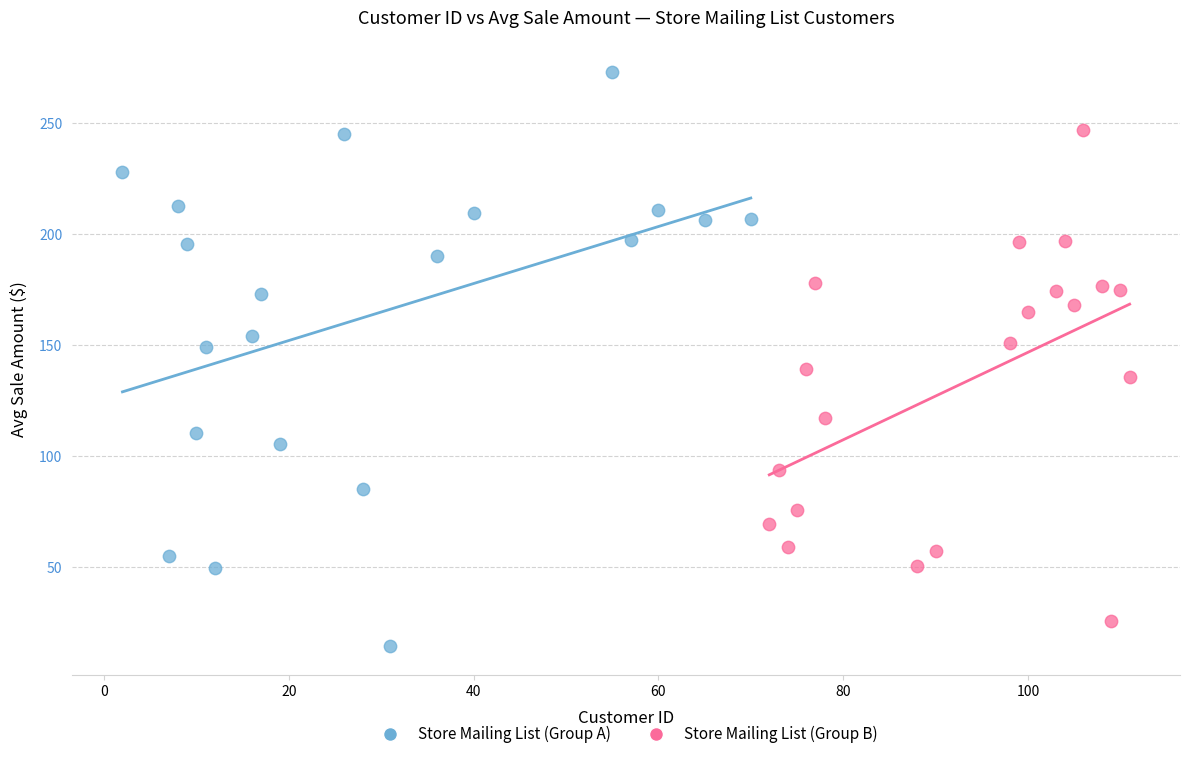

Which series contains the highest Y value?

Store Mailing List (Group A)